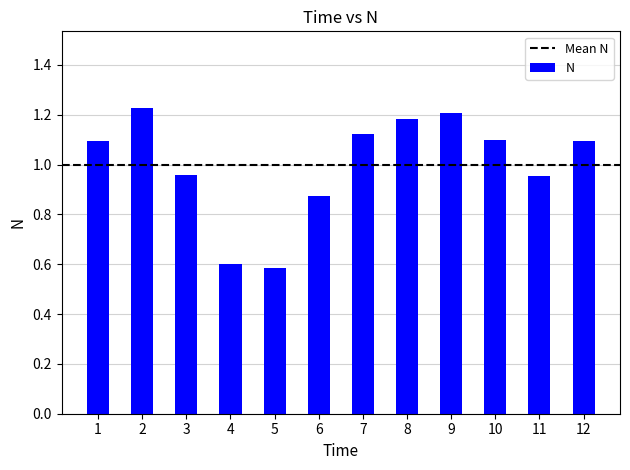

At which category does the chart reach its minimum across all series?

5